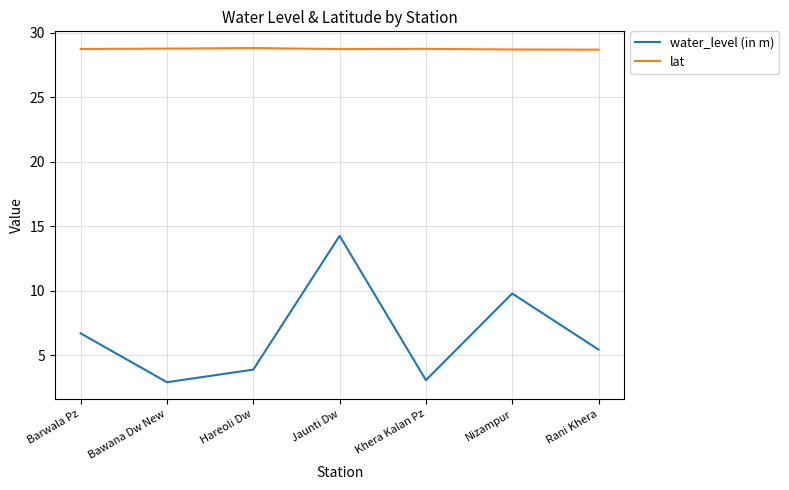

Count the number of categories in the chart.

7